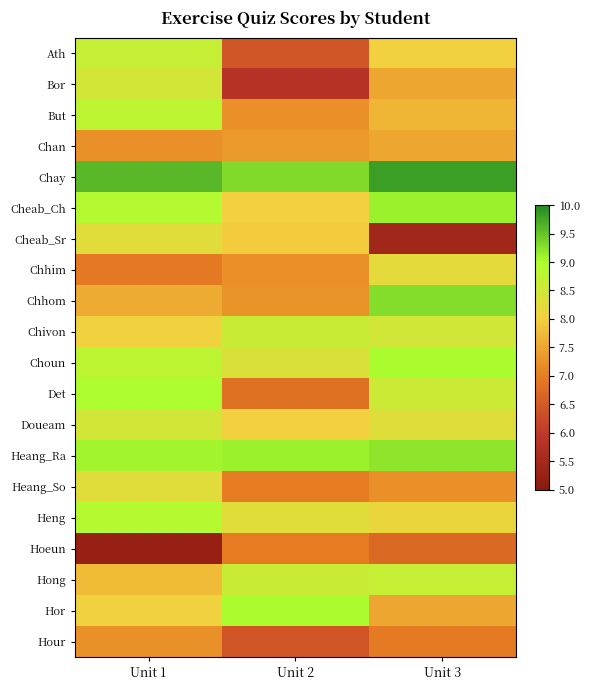

Reading left to right, what are all the values shown in this chart?

Ath: Unit 1=8.7	Unit 2=6.4	Unit 3=8.0
Bor: Unit 1=8.5	Unit 2=5.8	Unit 3=7.5
But: Unit 1=8.8	Unit 2=7.2	Unit 3=7.7
Chan: Unit 1=7.2	Unit 2=7.3	Unit 3=7.5
Chay: Unit 1=9.6	Unit 2=9.3	Unit 3=9.8
Cheab_Ch: Unit 1=8.9	Unit 2=8.0	Unit 3=9.1
Cheab_Sr: Unit 1=8.3	Unit 2=8.0	Unit 3=5.5
Chhim: Unit 1=6.9	Unit 2=7.2	Unit 3=8.2
Chhom: Unit 1=7.5	Unit 2=7.3	Unit 3=9.3
Chivon: Unit 1=8.1	Unit 2=8.6	Unit 3=8.5
Choun: Unit 1=8.8	Unit 2=8.4	Unit 3=9.0
Det: Unit 1=9.0	Unit 2=6.8	Unit 3=8.6
Doueam: Unit 1=8.5	Unit 2=8.0	Unit 3=8.3
Heang_Ra: Unit 1=9.1	Unit 2=9.1	Unit 3=9.2
Heang_So: Unit 1=8.3	Unit 2=7.0	Unit 3=7.2
Heng: Unit 1=8.9	Unit 2=8.3	Unit 3=8.1
Hoeun: Unit 1=5.2	Unit 2=7.0	Unit 3=6.7
Hong: Unit 1=7.8	Unit 2=8.6	Unit 3=8.7
Hor: Unit 1=8.1	Unit 2=9.0	Unit 3=7.5
Hour: Unit 1=7.2	Unit 2=6.4	Unit 3=7.0